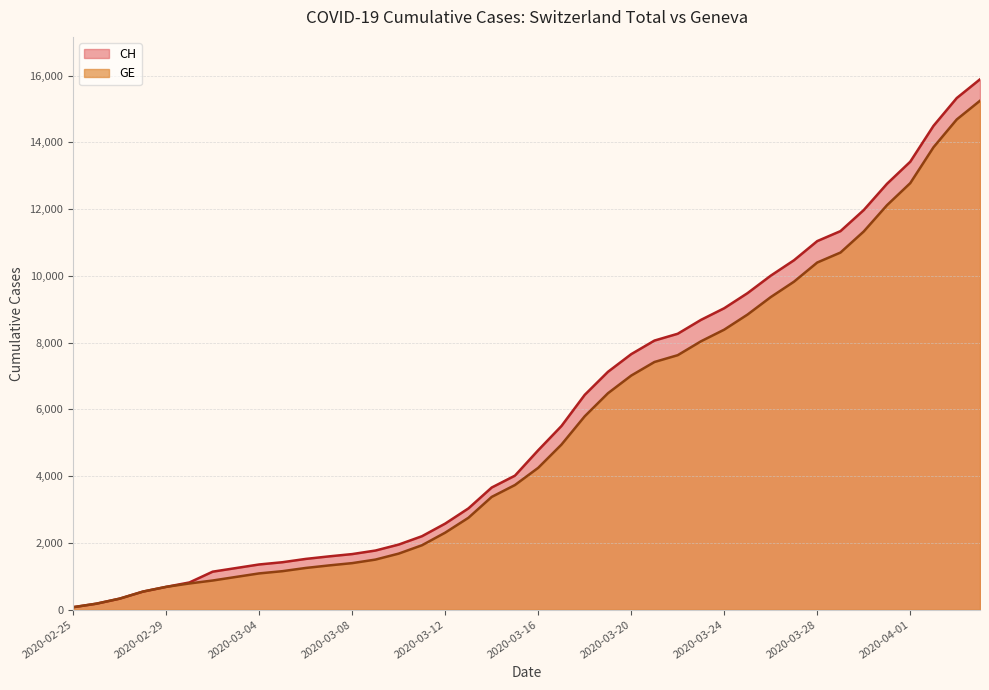

Reading left to right, what are all the values shown in this chart?

CH: 2020-02-25=73	2020-02-26=178	2020-02-27=329	2020-02-28=540	2020-02-29=682	2020-03-01=814	2020-03-02=1137	2020-03-03=1245	2020-03-04=1353	2020-03-05=1420	2020-03-06=1519	2020-03-07=1595	2020-03-08=1664	2020-03-09=1770	2020-03-10=1949	2020-03-11=2199	2020-03-12=2577	2020-03-13=3033	2020-03-14=3658	2020-03-15=4014	2020-03-16=4775	2020-03-17=5501	2020-03-18=6434	2020-03-19=7125	2020-03-20=7654	2020-03-21=8061	2020-03-22=8265	2020-03-23=8681	2020-03-24=9030	2020-03-25=9481	2020-03-26=10005	2020-03-27=10467	2020-03-28=11041	2020-03-29=11340	2020-03-30=11971	2020-03-31=12758	2020-04-01=13419	2020-04-02=14494	2020-04-03=15327	2020-04-04=15888
GE: 2020-02-25=73	2020-02-26=178	2020-02-27=329	2020-02-28=540	2020-02-29=682	2020-03-01=784	2020-03-02=872	2020-03-03=979	2020-03-04=1085	2020-03-05=1152	2020-03-06=1248	2020-03-07=1324	2020-03-08=1393	2020-03-09=1499	2020-03-10=1678	2020-03-11=1928	2020-03-12=2306	2020-03-13=2752	2020-03-14=3377	2020-03-15=3733	2020-03-16=4248	2020-03-17=4944	2020-03-18=5792	2020-03-19=6483	2020-03-20=7012	2020-03-21=7419	2020-03-22=7623	2020-03-23=8039	2020-03-24=8388	2020-03-25=8839	2020-03-26=9363	2020-03-27=9825	2020-03-28=10399	2020-03-29=10698	2020-03-30=11329	2020-03-31=12116	2020-04-01=12777	2020-04-02=13852	2020-04-03=14685	2020-04-04=15246